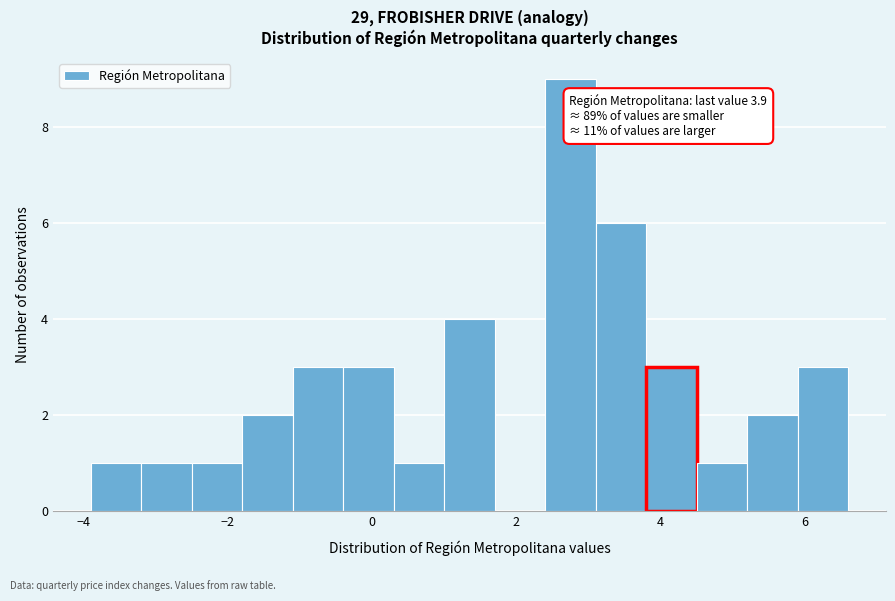

Around what value on the x-axis is the tallest bar? Give the approximate position of its centre, as read against the axis.

2.8